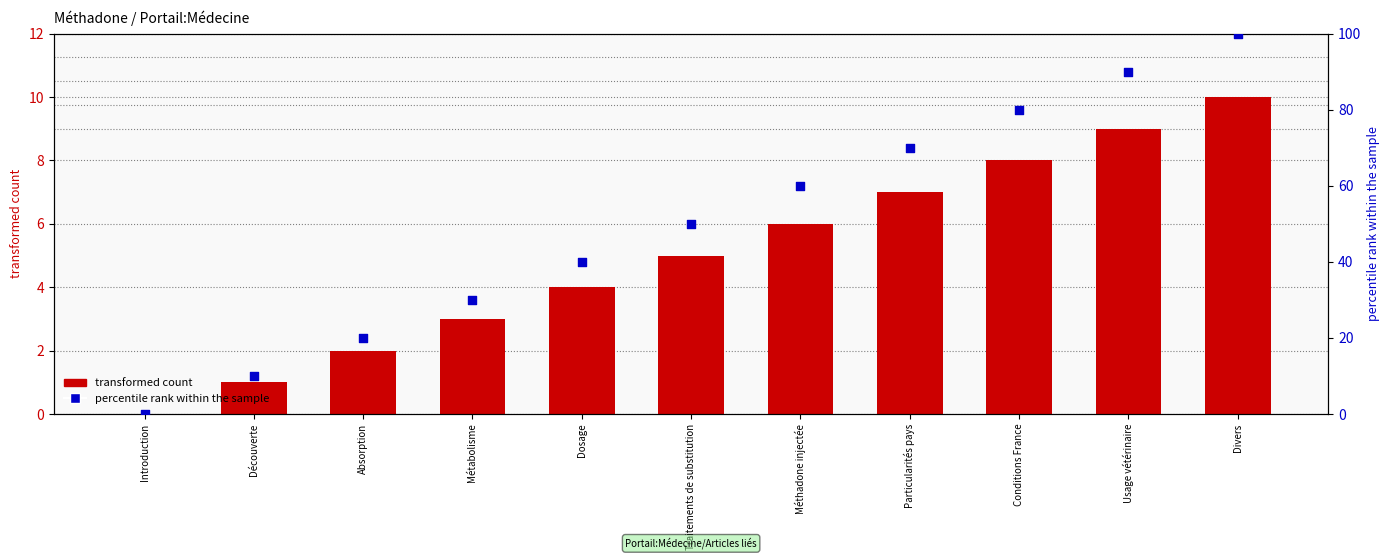

Which series contains the highest Y value?

percentile rank within the sample